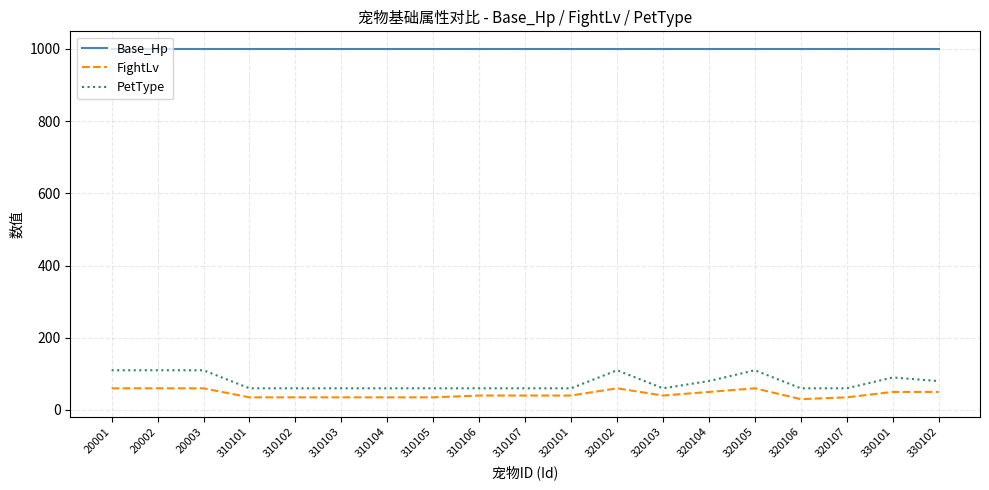

What is the total value across all series at 20001?

1170